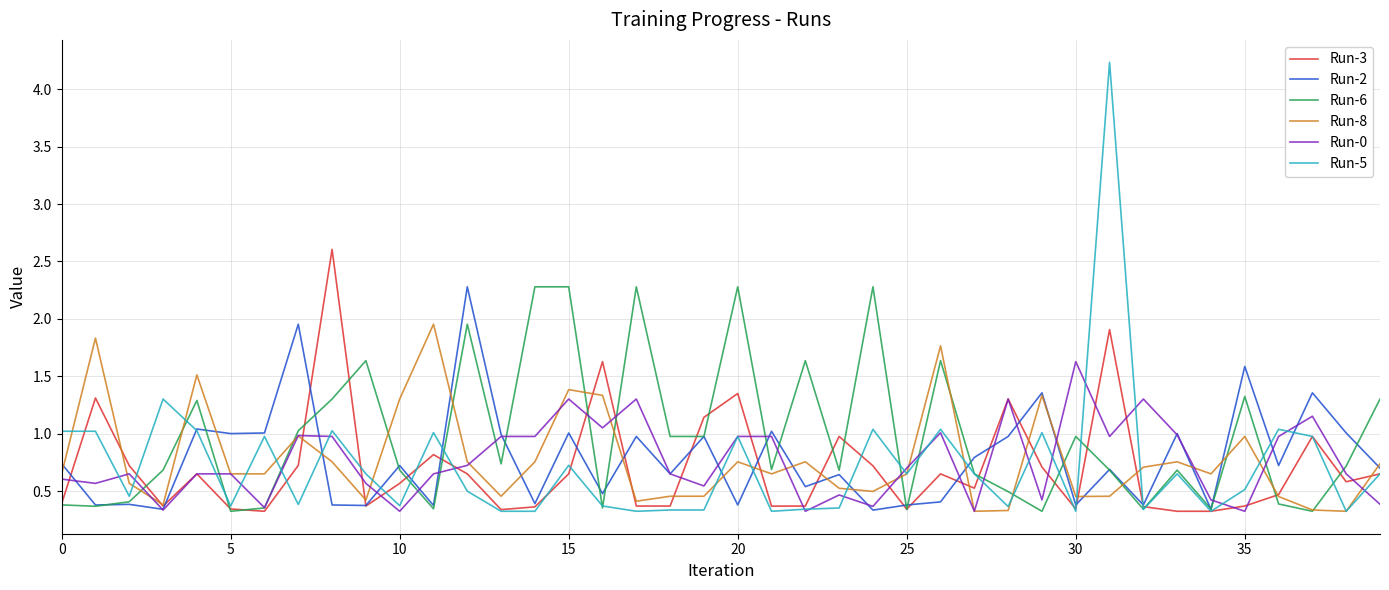

What is the highest value of the Run-2 series?

2.3